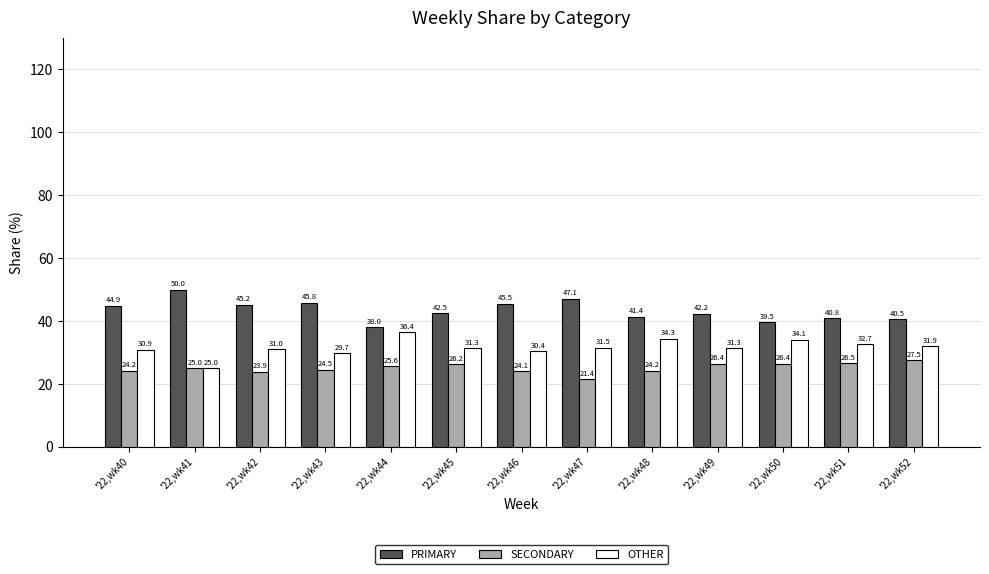

How many categories are shown in the chart?

13